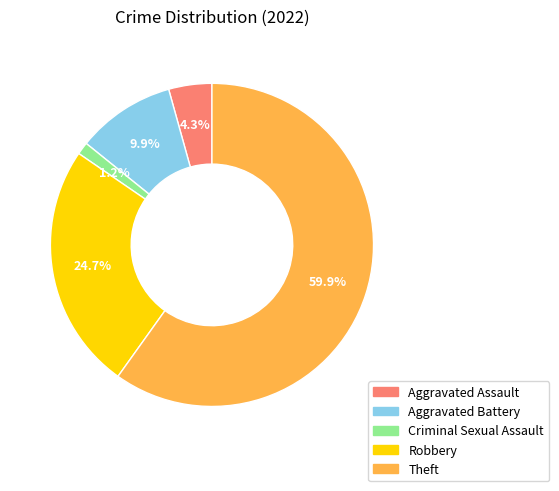

To the nearest percent, what is the difference between the largest and smallest slice percentages?

59%